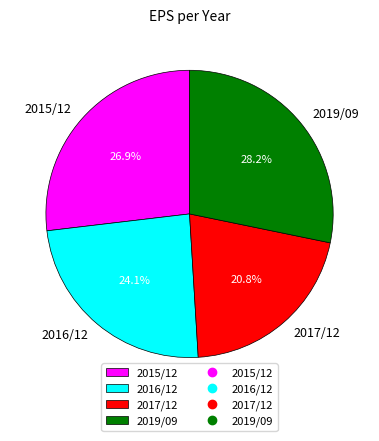

What is the largest slice in the pie chart?

2019/09